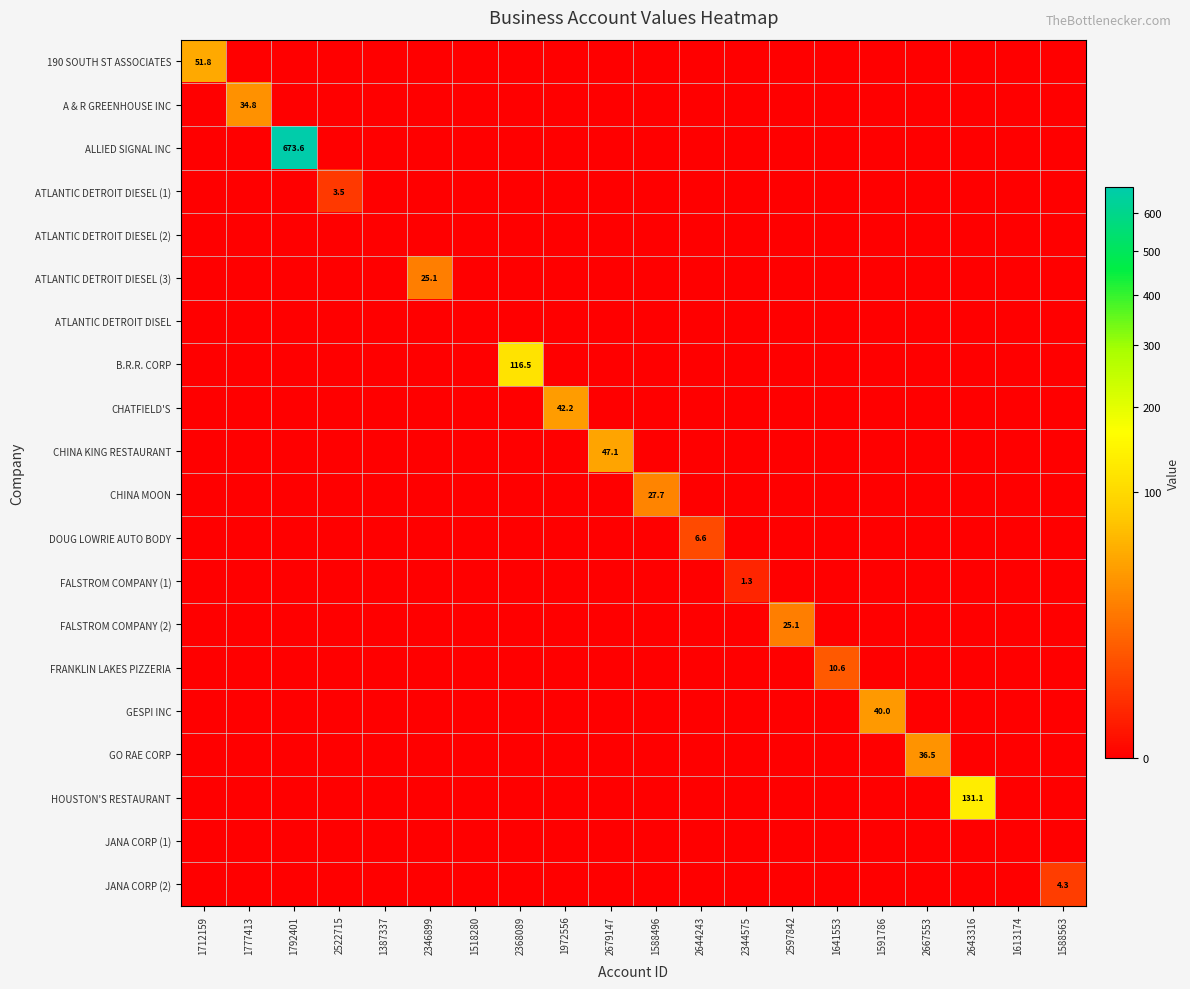

What is the maximum value shown in the chart?

673.6